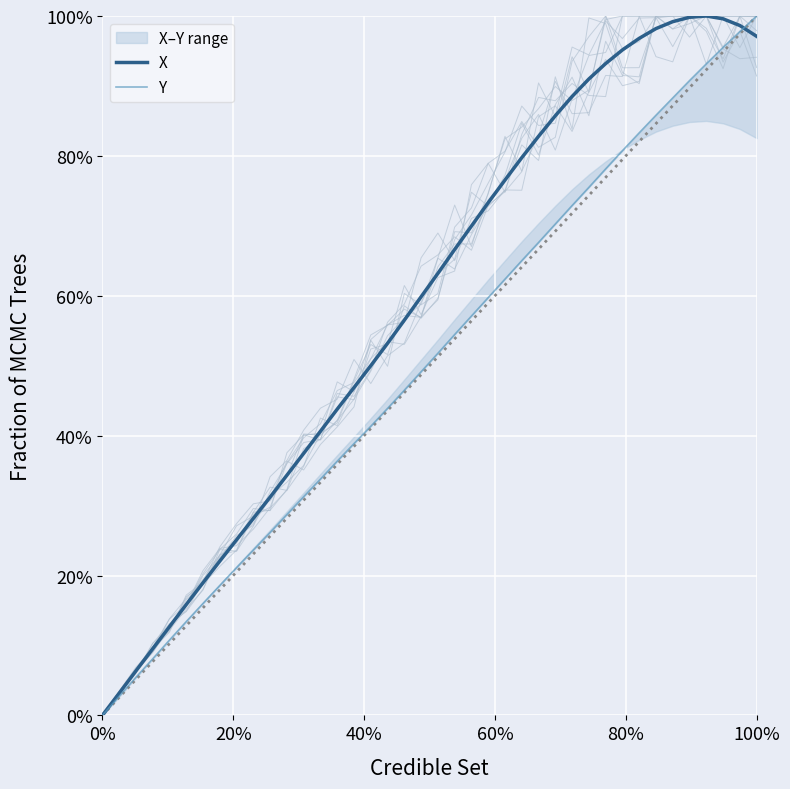

List the series in order of their peak value, lowest first.

X, Y